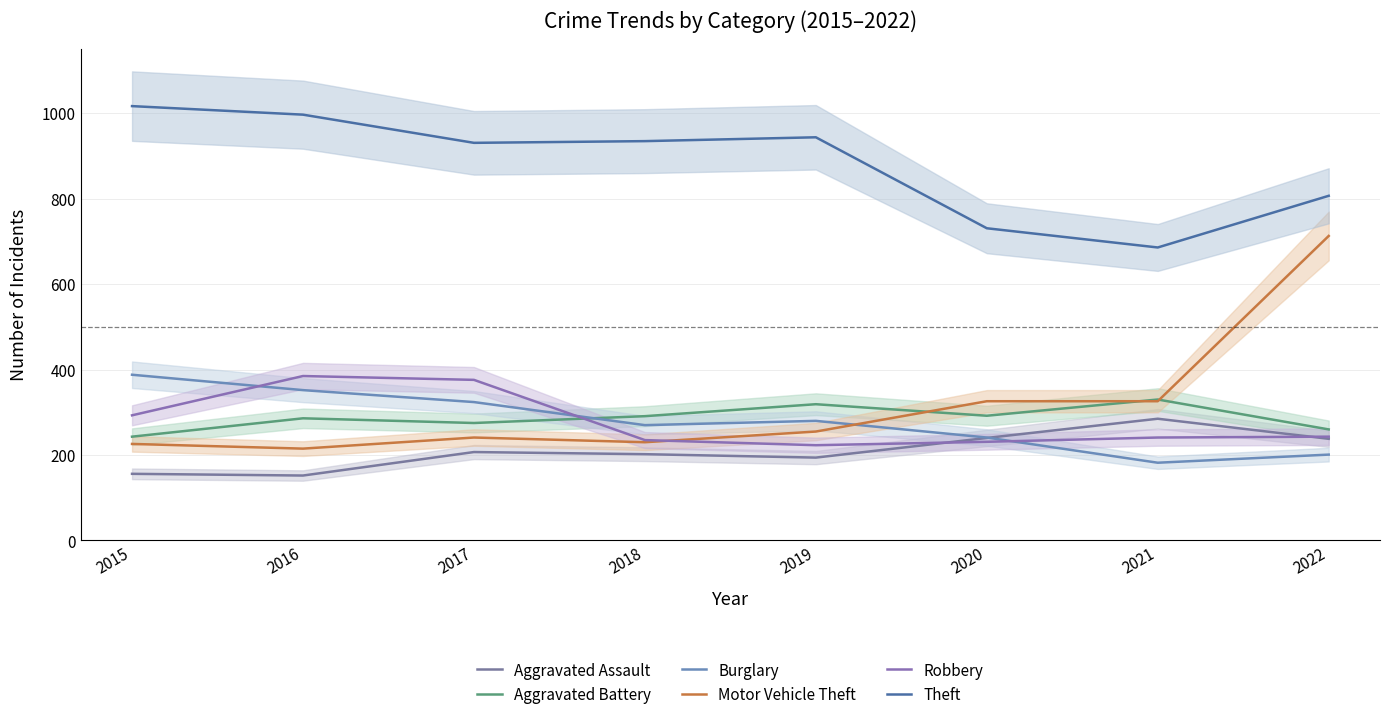

The value of Burglary at 2021 is 106. True or false?

False